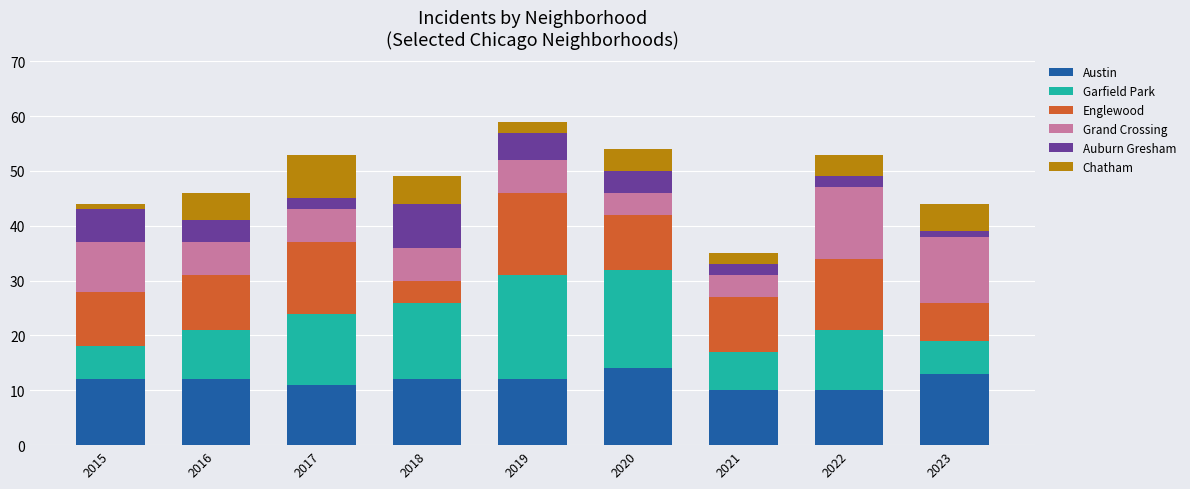

What is the highest value of the Austin series?

14